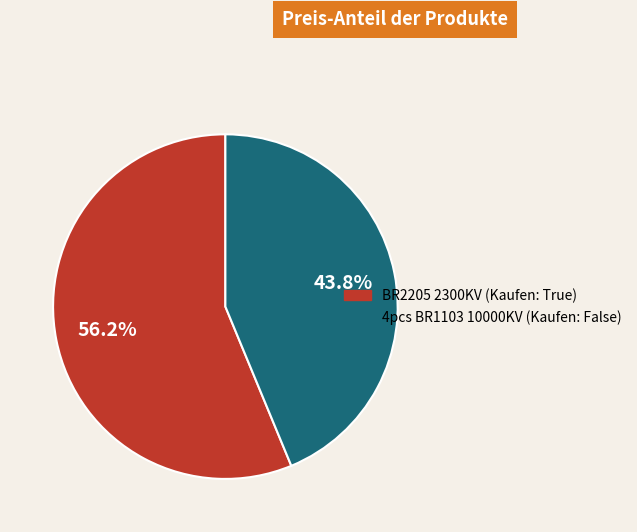

To the nearest percent, what portion does 4pcs BR1103 10000KV (Kaufen: False) represent?

44%